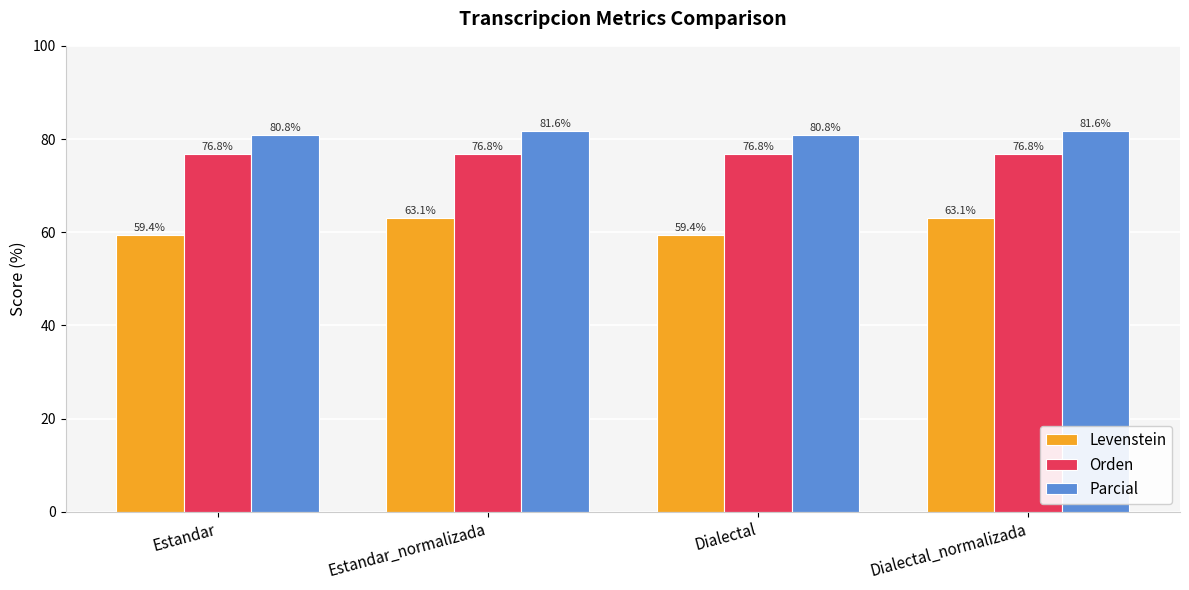

At Dialectal_normalizada, list the series in order from smallest to largest.

Levenstein, Orden, Parcial